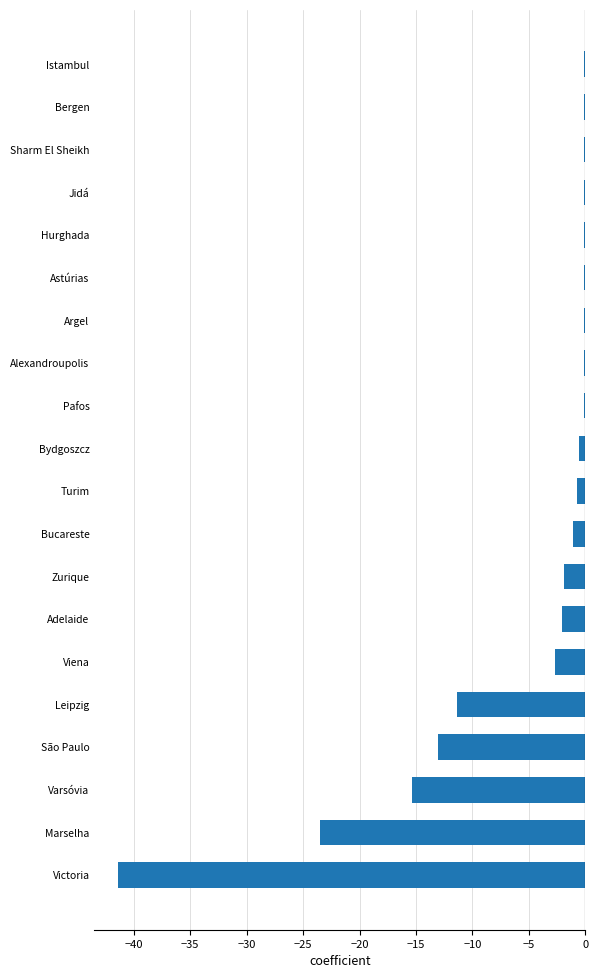

What is the average value?

-5.7